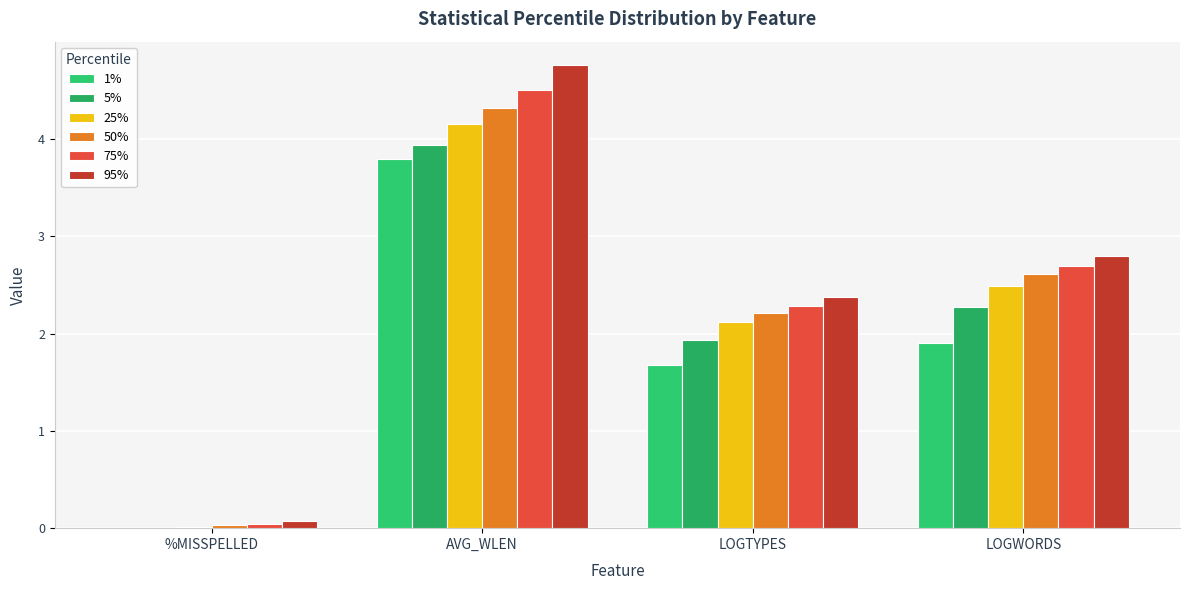

Which label corresponds to the largest value in the chart?

AVG_WLEN